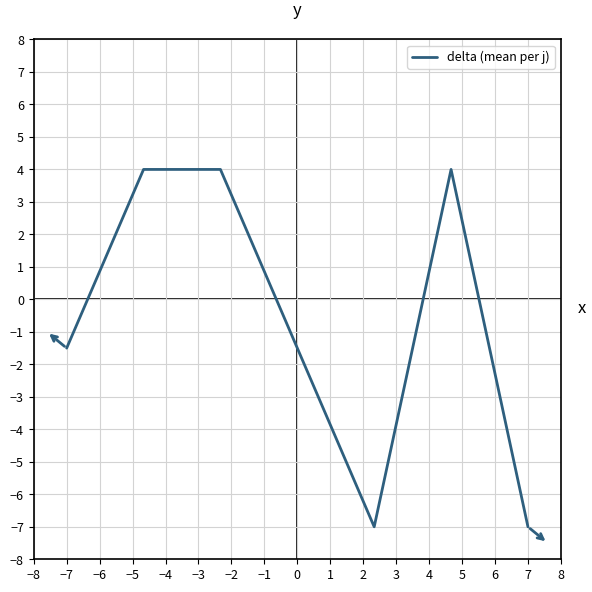

What is the average value?

-0.7